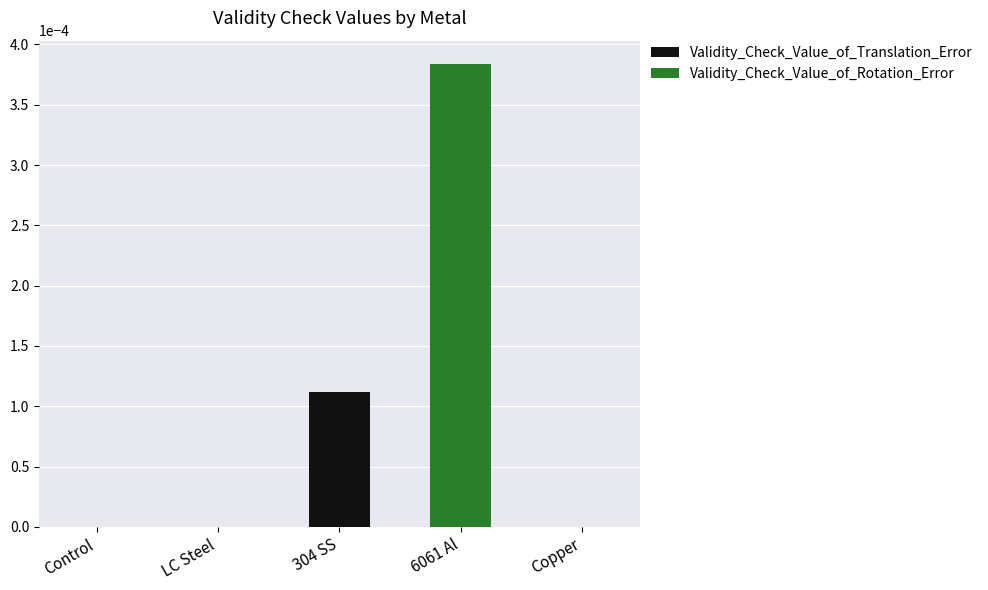

At which category is the sum across all series the highest?

6061 Al